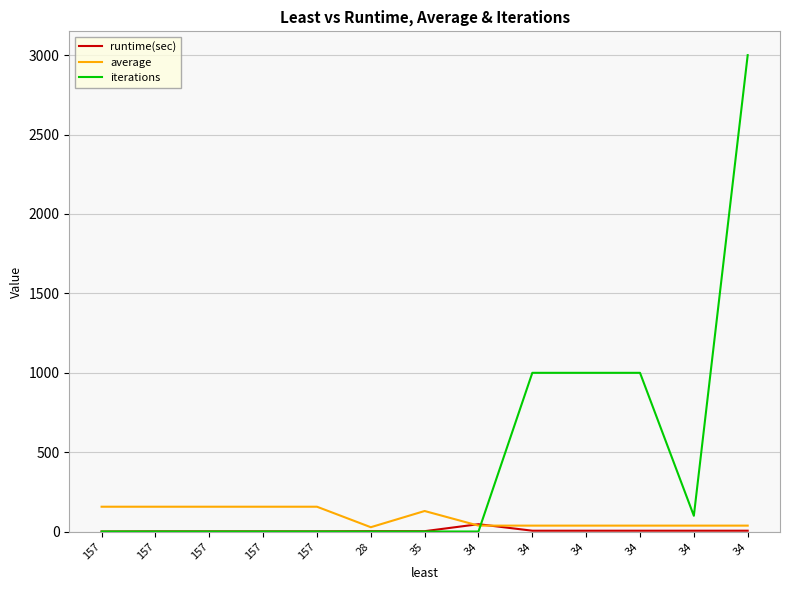

The value of runtime(sec) at 34 is 6. True or false?

True